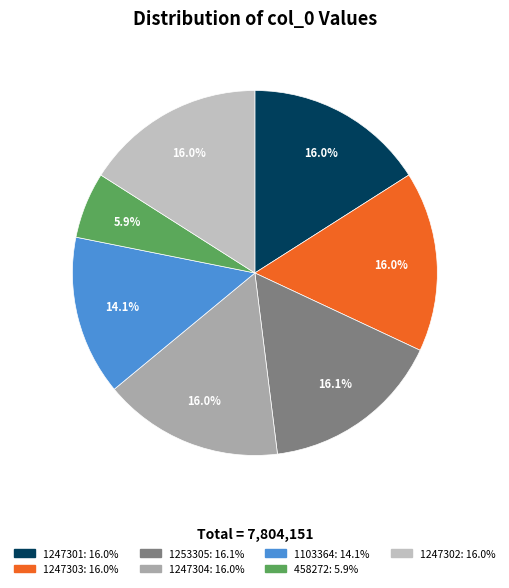

To the nearest percent, what is the difference between the 458272 and 1103364 slice percentages?

8%